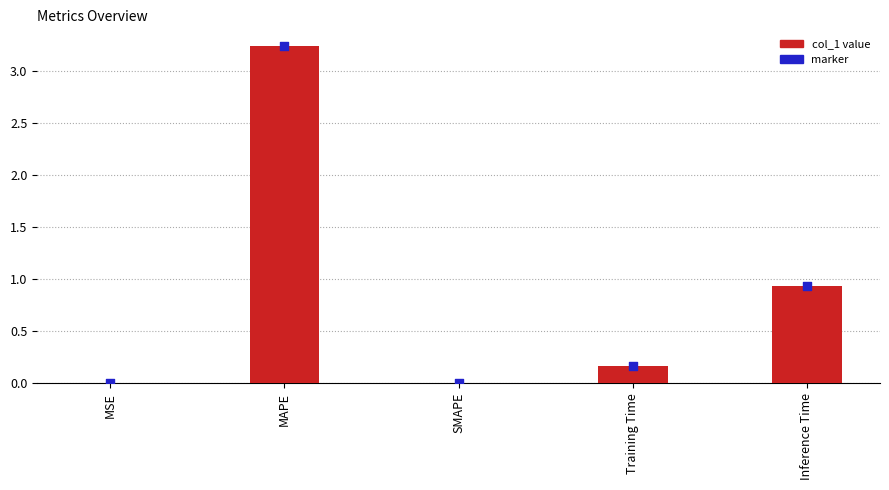

Which has a higher value, Inference Time or MAPE?

MAPE